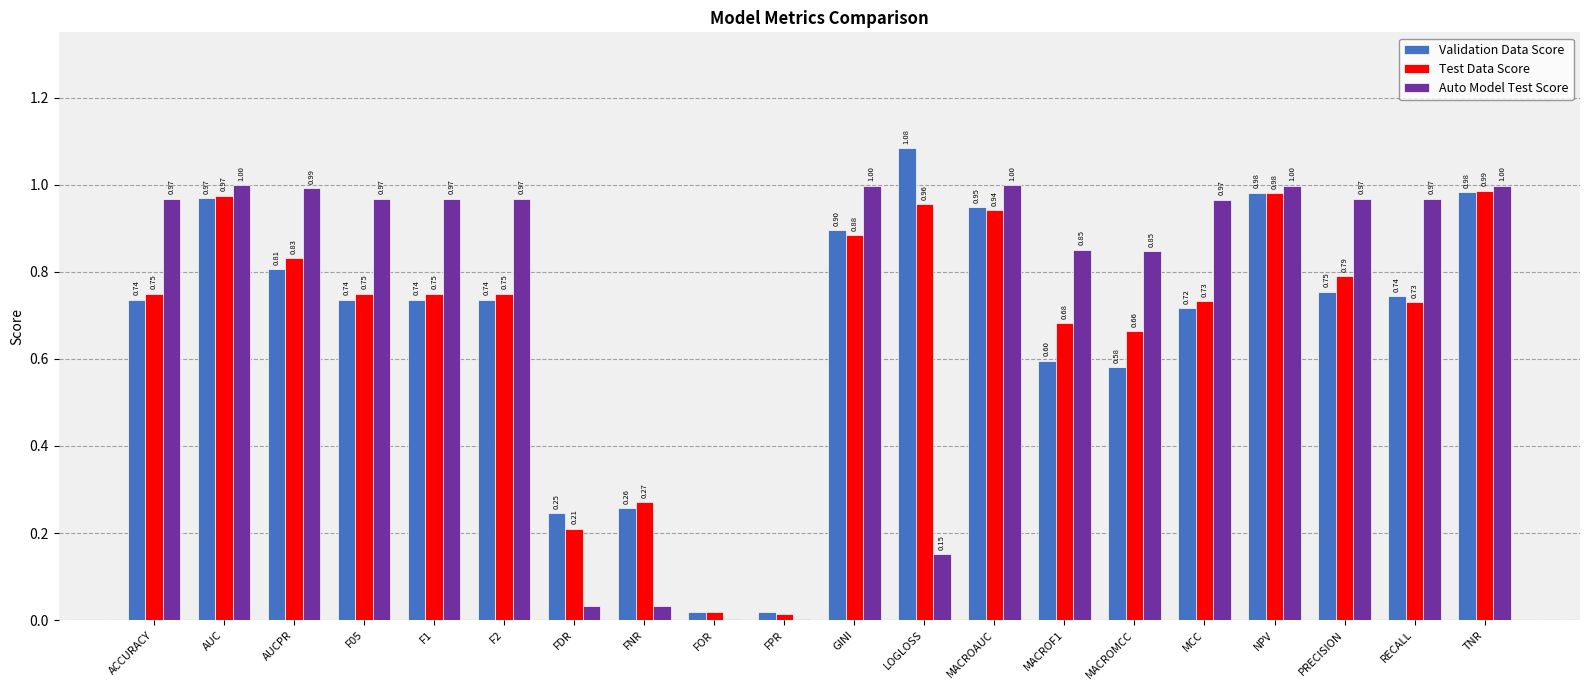

At which label is Test Data Score closest to 0?

FPR